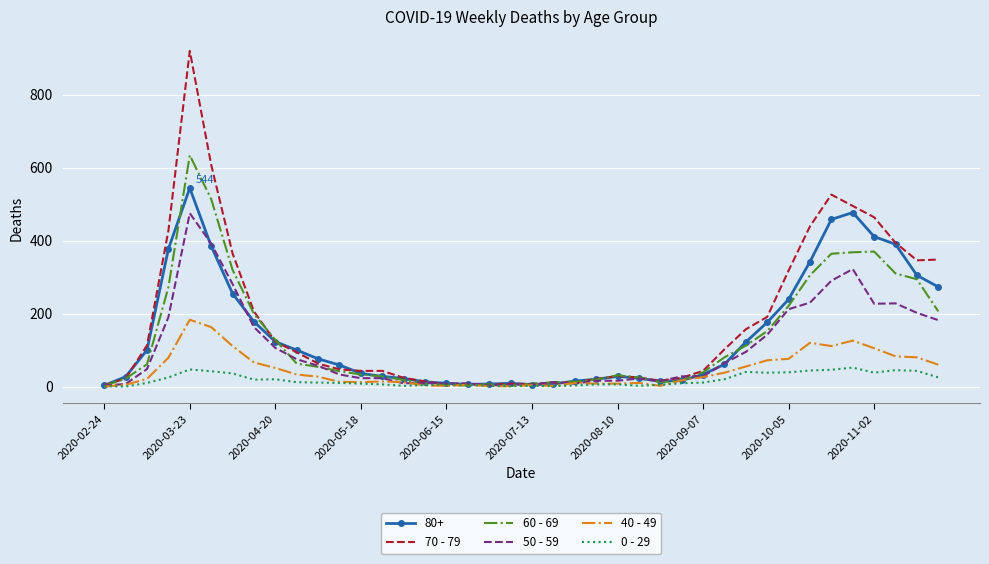

What is the greatest value displayed?

920